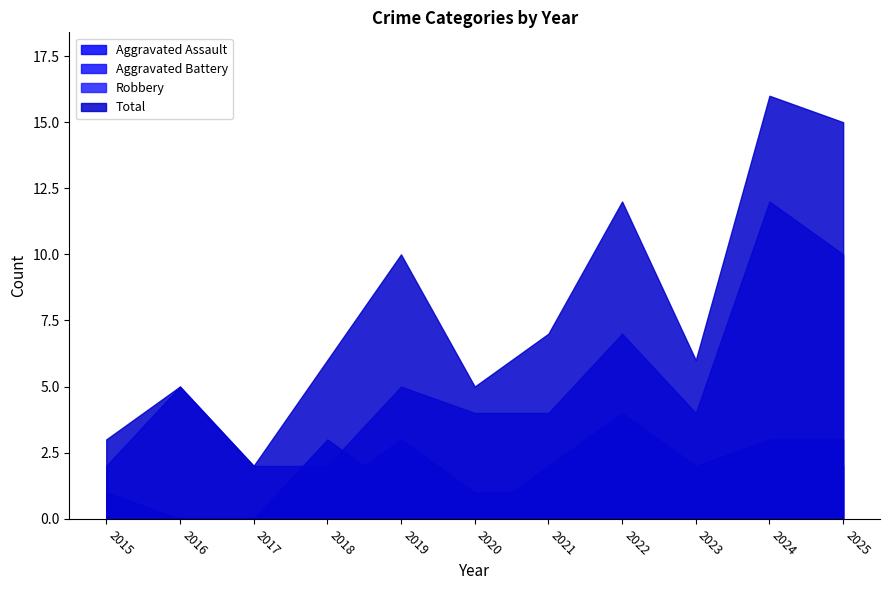

What is the spread (max minus min) of values at 2021?

6